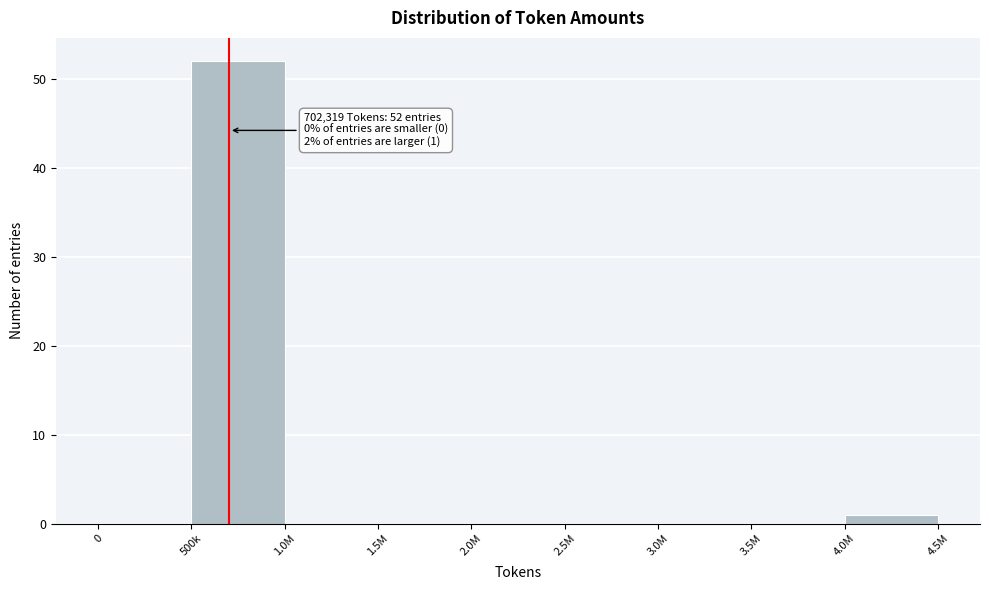

Reading right to left, extract all data points from this chart.

4.0M=1	3.5M=0	3.0M=0	2.5M=0	2.0M=0	1.5M=0	1.0M=0	500k=52	0=0